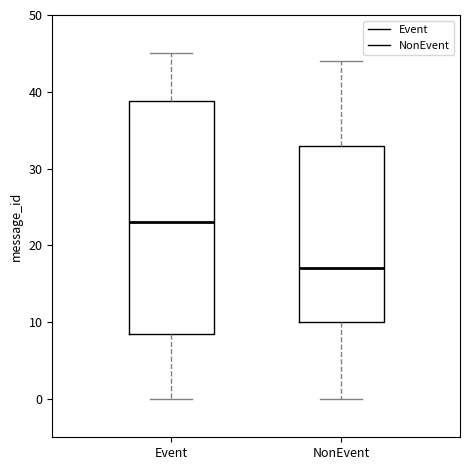

Reading left to right, read every box against the y-axis: the position of its median line, the range the box covers, and the ends of its whiskers. The values are not printed on the chart, so give them approximately, as read against the axis.

Event: median 23, box 9 to 39, whiskers 0 to 45
NonEvent: median 17, box 10 to 33, whiskers 0 to 44